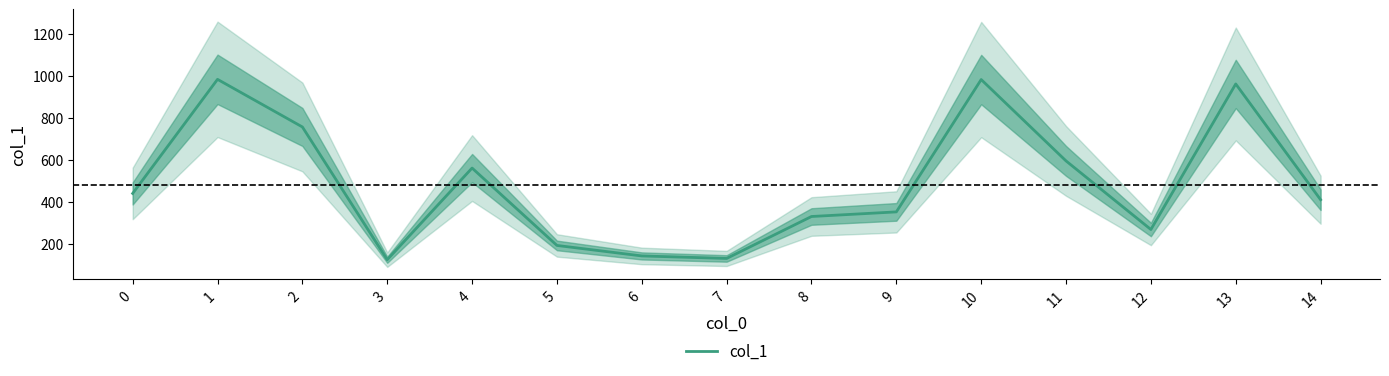

List the labels in order of value, smallest first.

3, 7, 6, 5, 12, 8, 9, 14, 0, 4, 11, 2, 13, 10, 1